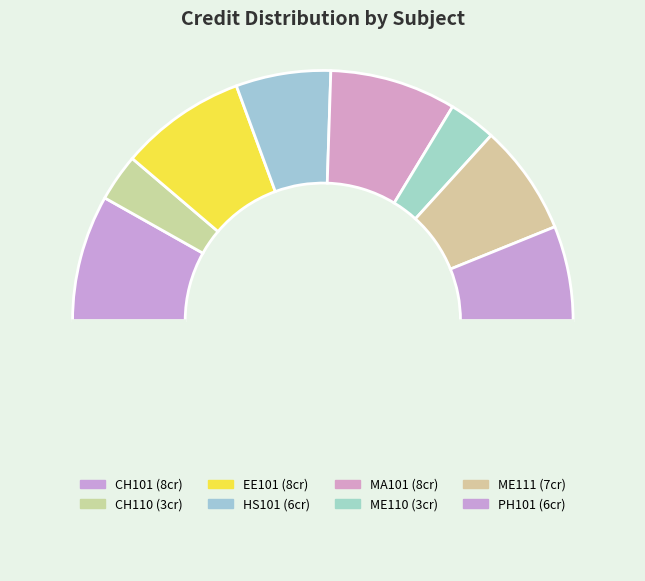

Which slice is the smallest?

CH110